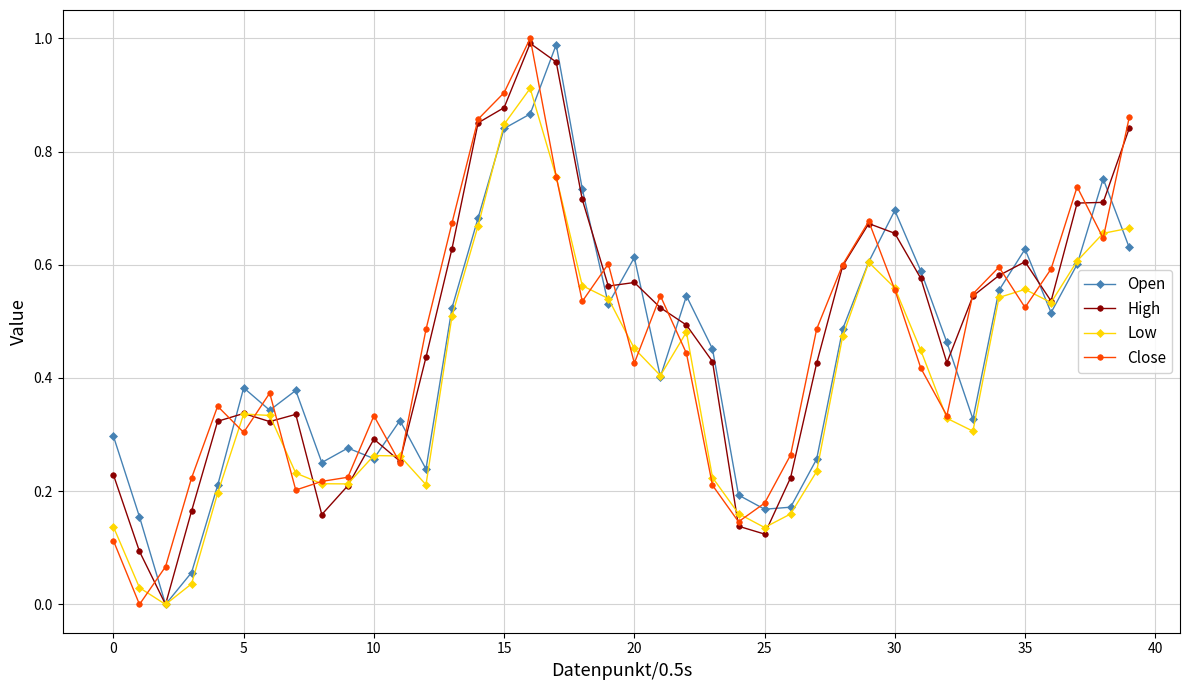

True or false: Open has more than 2 interior local peaks.

True